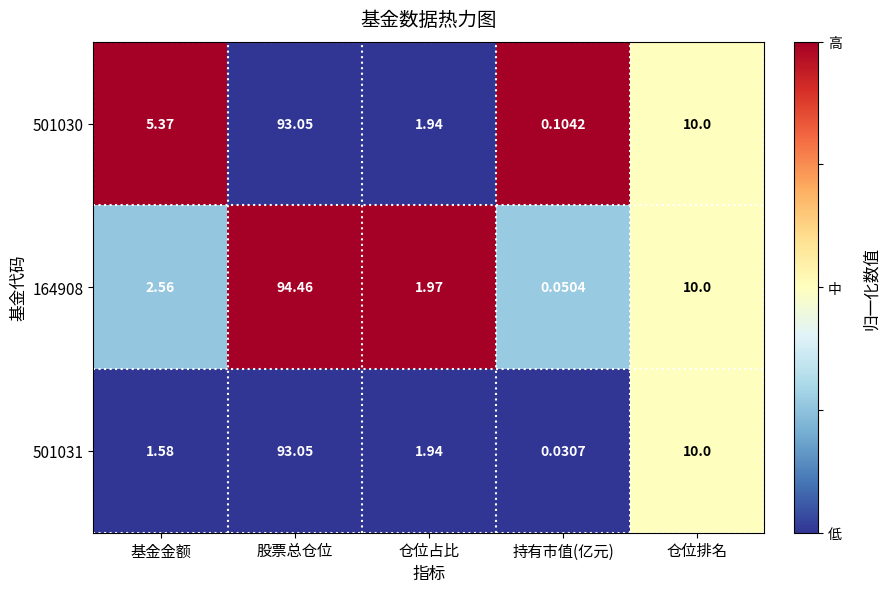

Rank the series by their average value, from highest to lowest.

501030, 164908, 501031